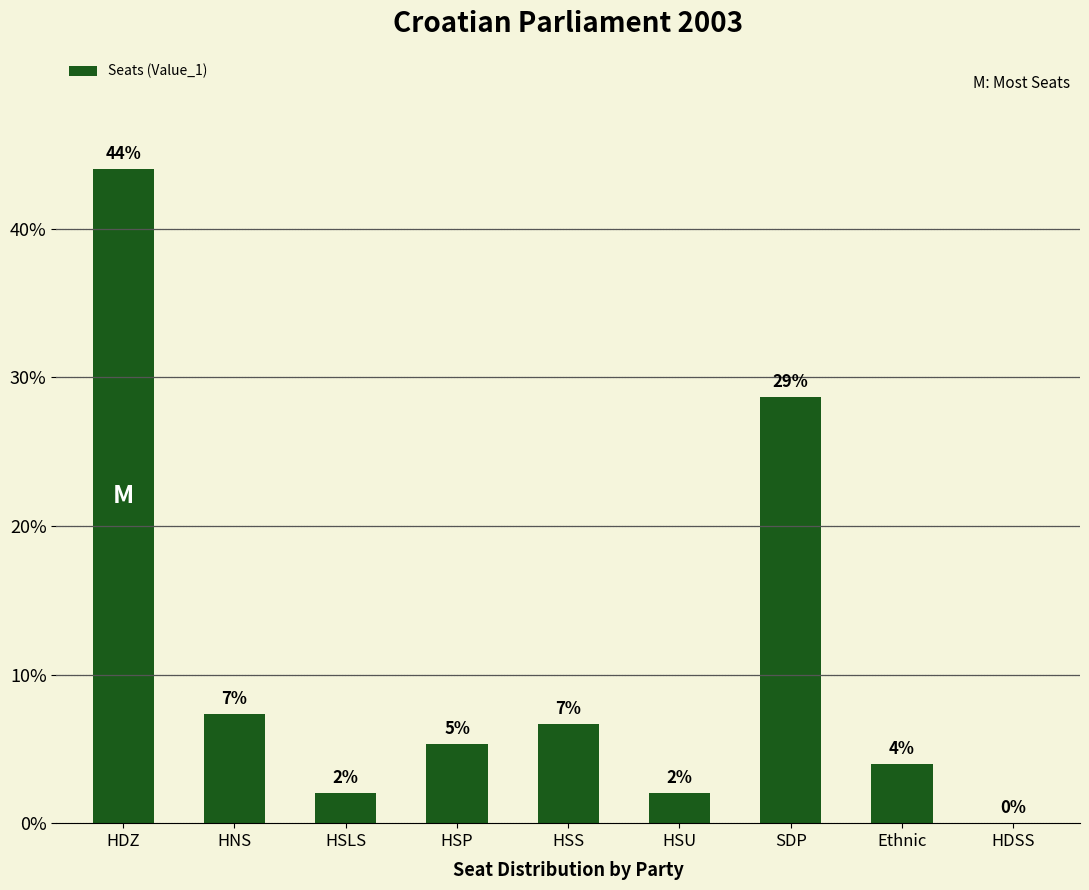

What is the change in value from HDZ to HSP?

-38.7